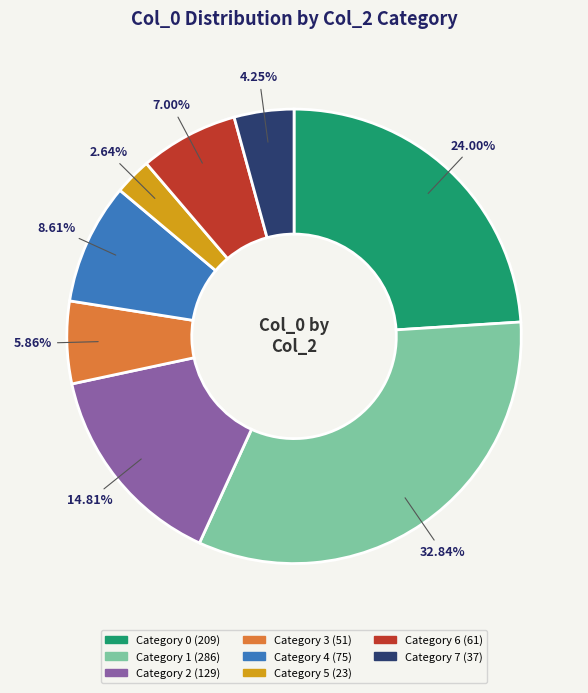

How many segments does this pie chart have?

8